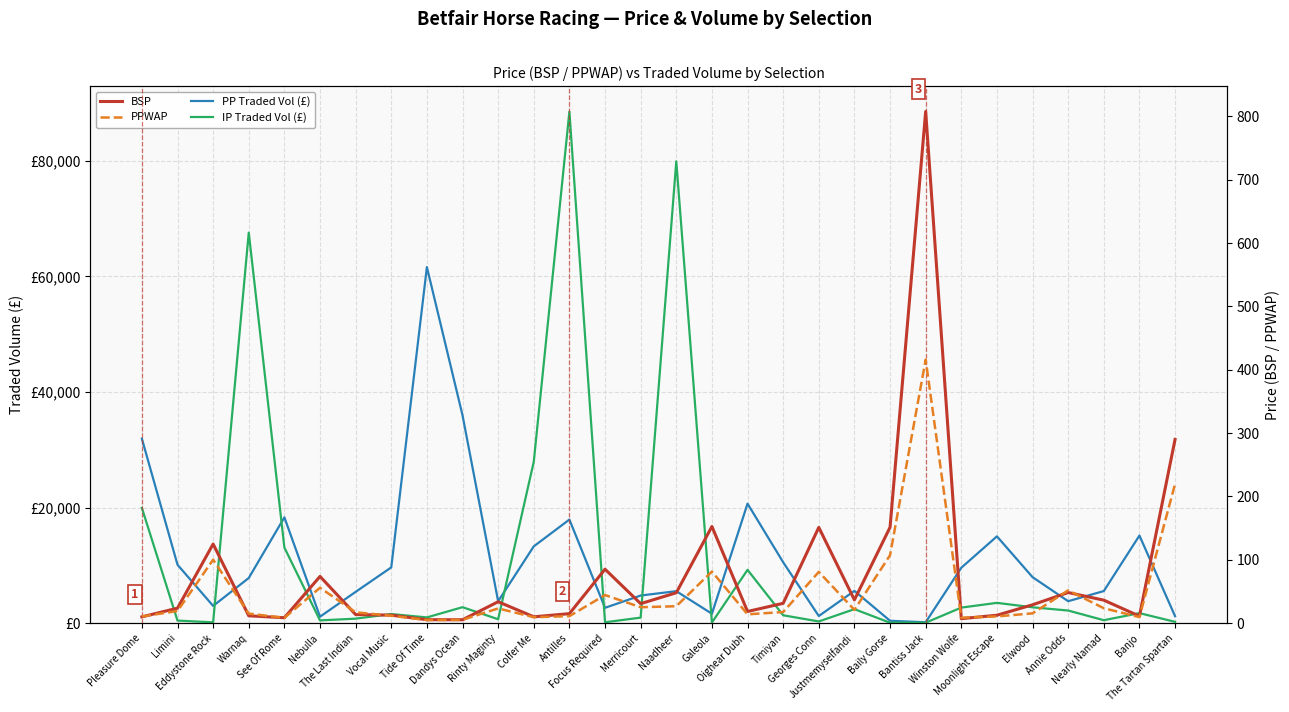

Which series ends up on top after the final intersection of PPWAP and IP Traded Vol (£)?

IP Traded Vol (£)